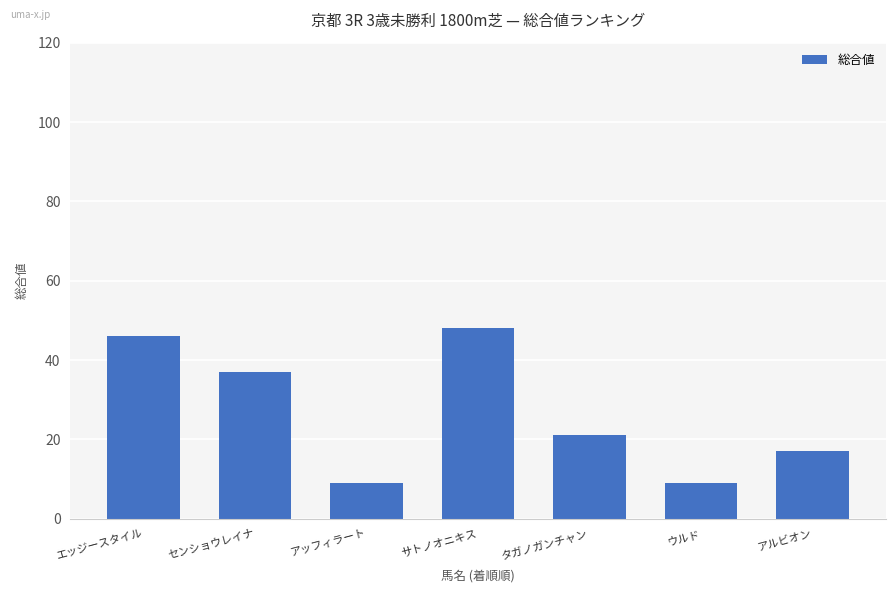

What is the value of the 3rd bar from the left?

9